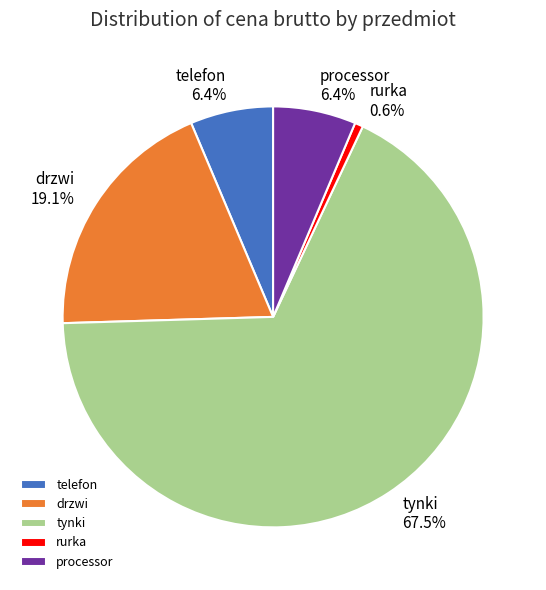

How many slices are in this pie chart?

5